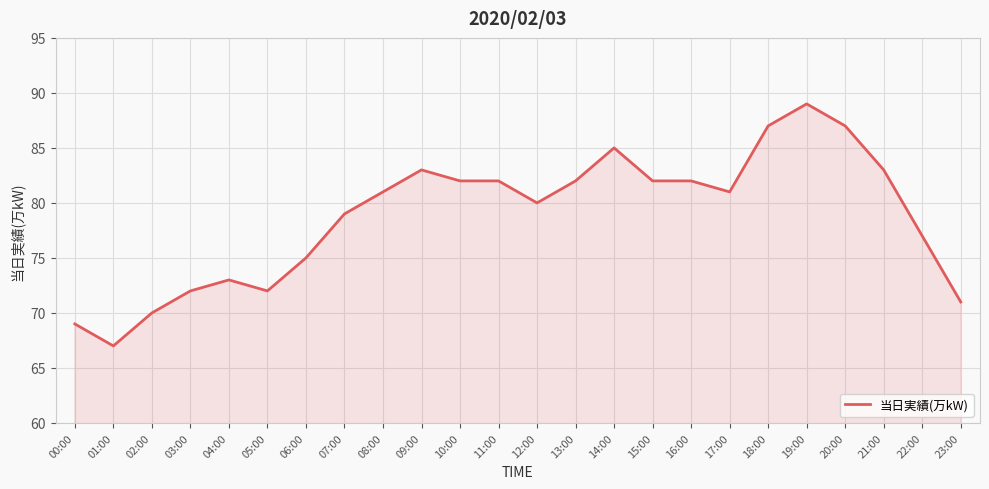

What is the approximate value at 03:00?

72